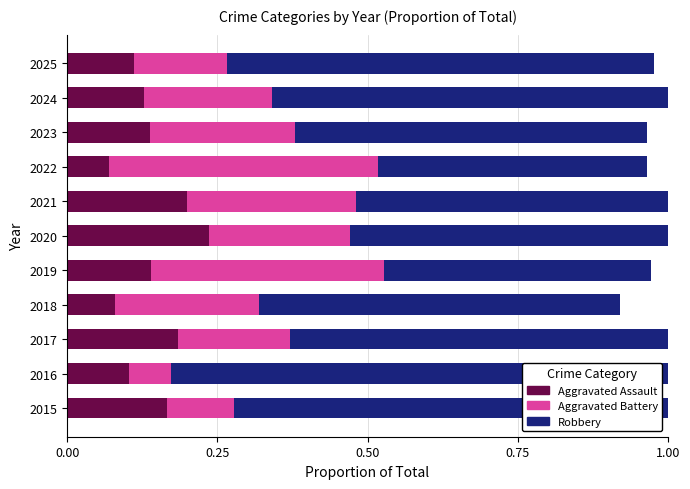

How many Aggravated Assault values are between 0 and 1?

11